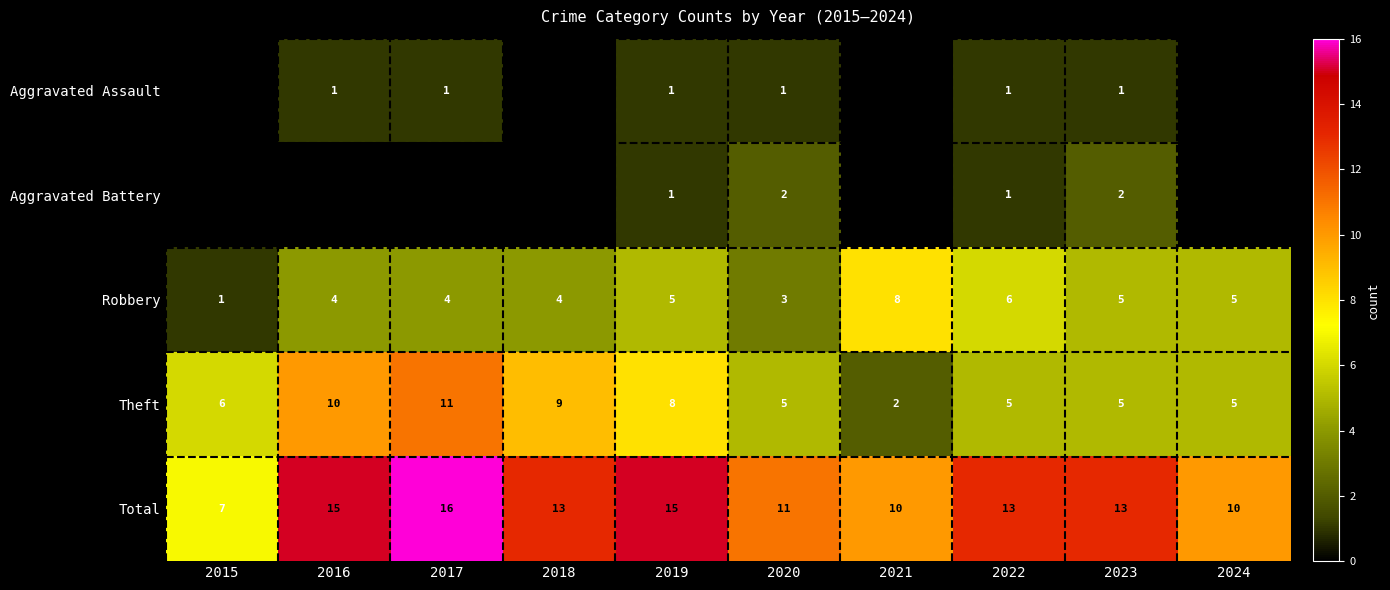

What is the difference between the highest and lowest values at 2022?

12